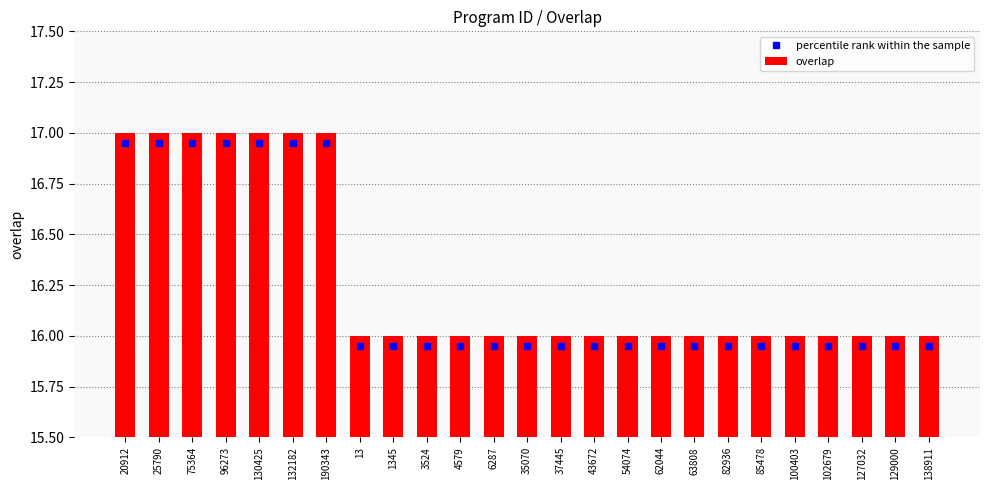

Reading right to left, list all the values displayed in this chart.

16	16	16	16	16	16	16	16	16	16	16	16	16	16	16	16	16	16	17	17	17	17	17	17	17